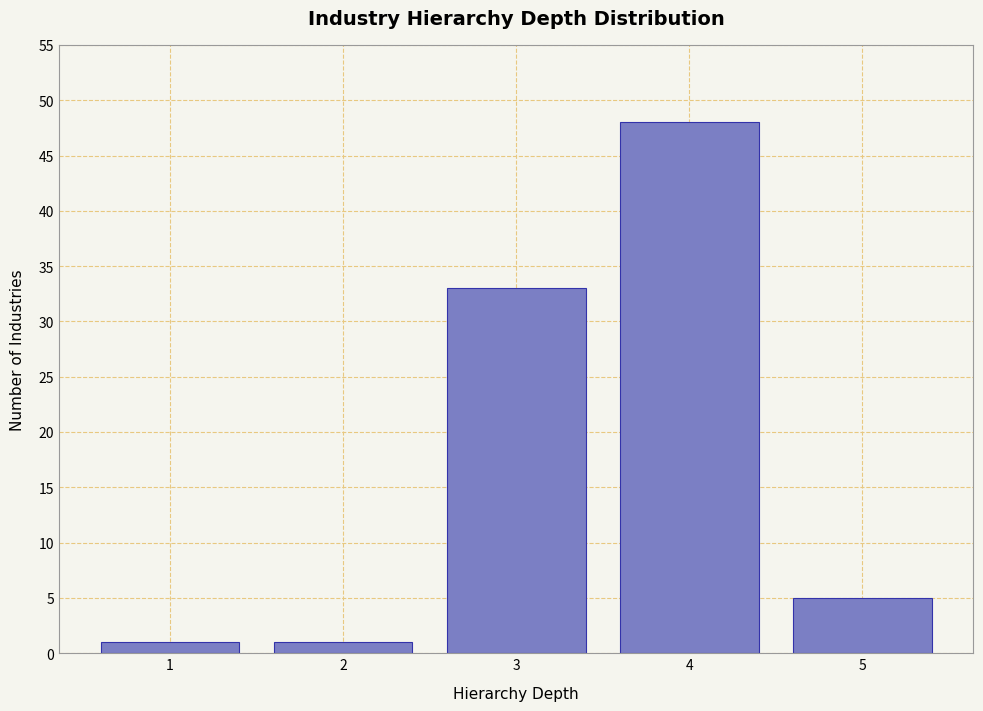

Reading left to right, what are all the values shown in this chart?

1	1	33	48	5